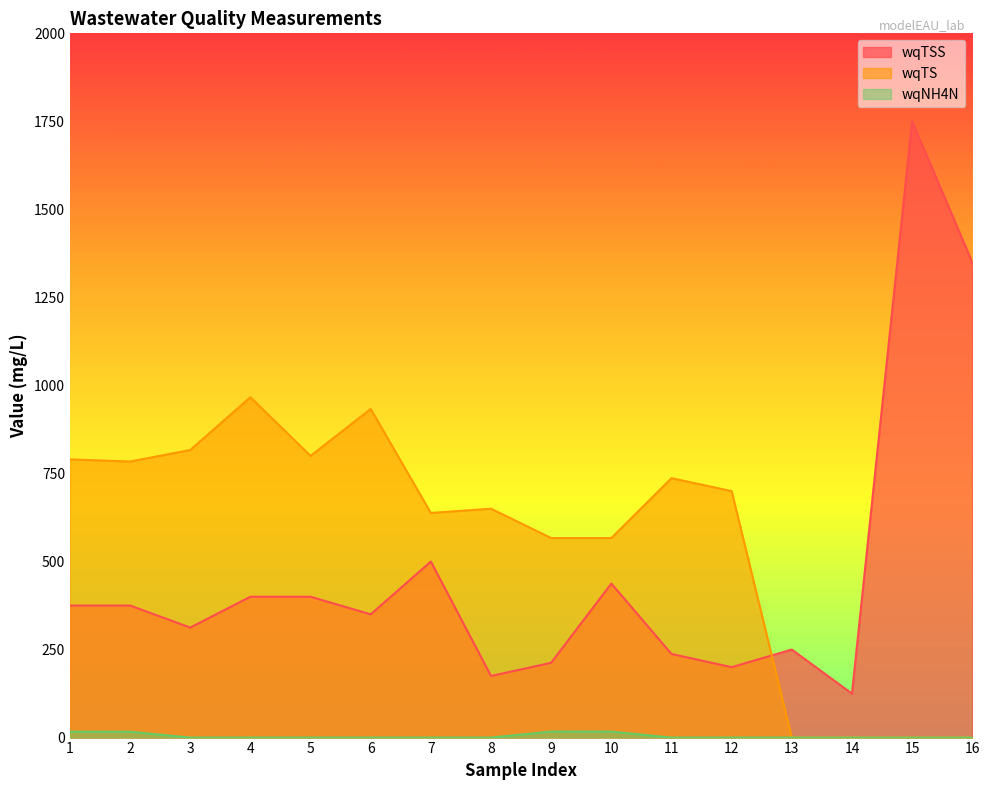

How many data points in wqTS are above 700?

7